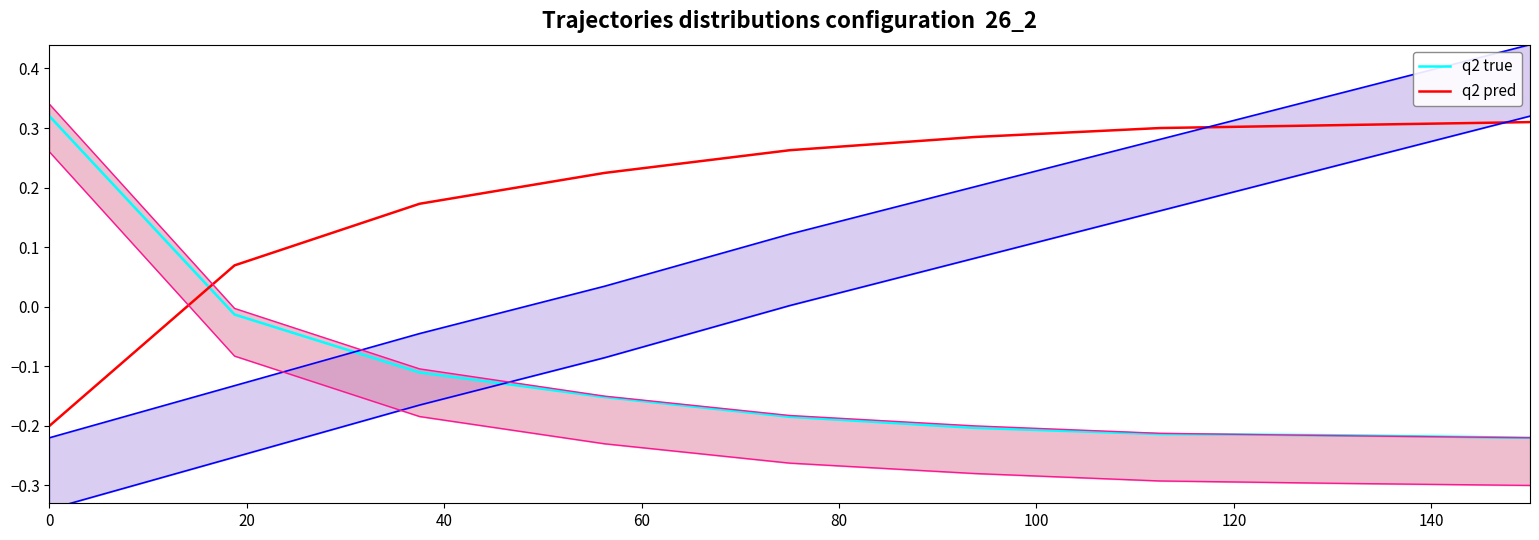

What are all the series names shown in the legend?

q2 true, q2 pred